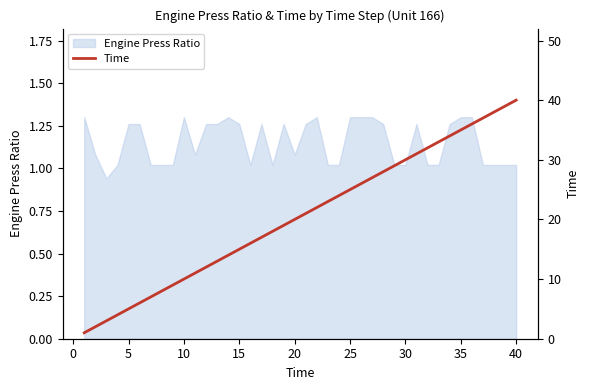

The value of Engine Press Ratio at 10 is 0.5. True or false?

False